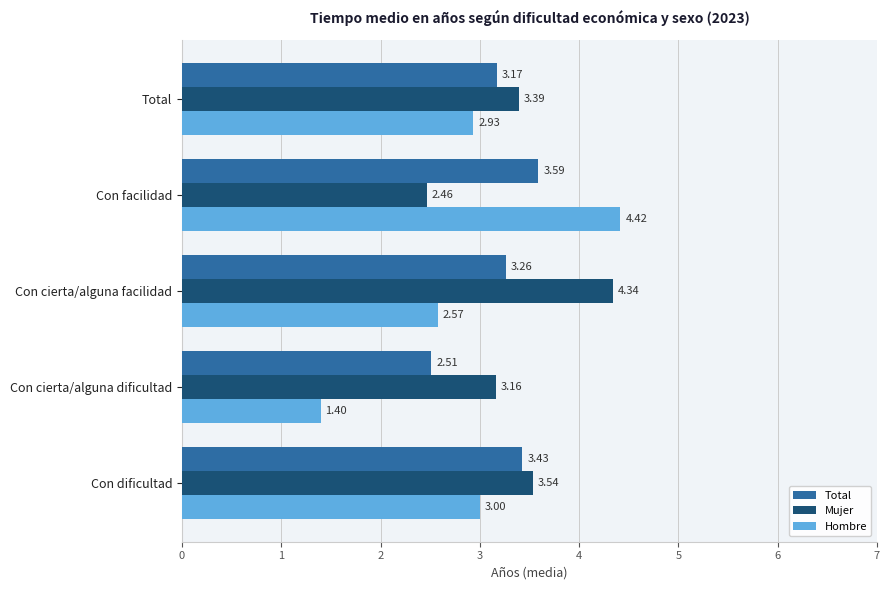

Where is Total nearest to the value 3?

Total